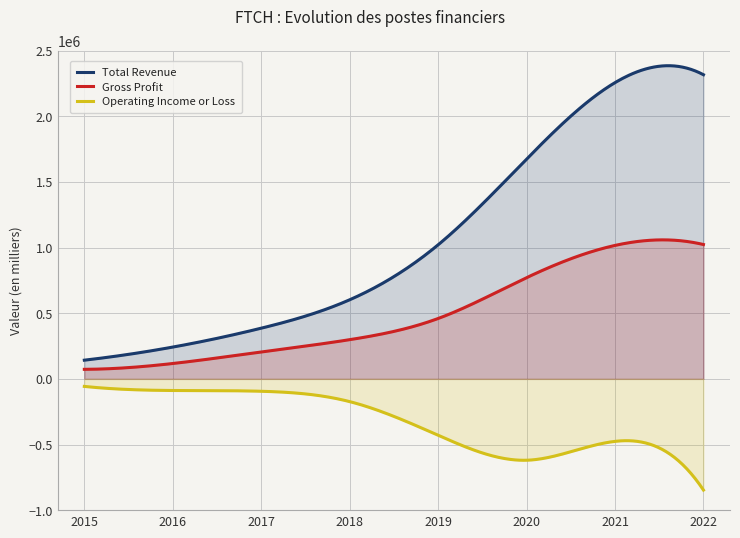

Where is Total Revenue nearest to the value 1229500?

2019